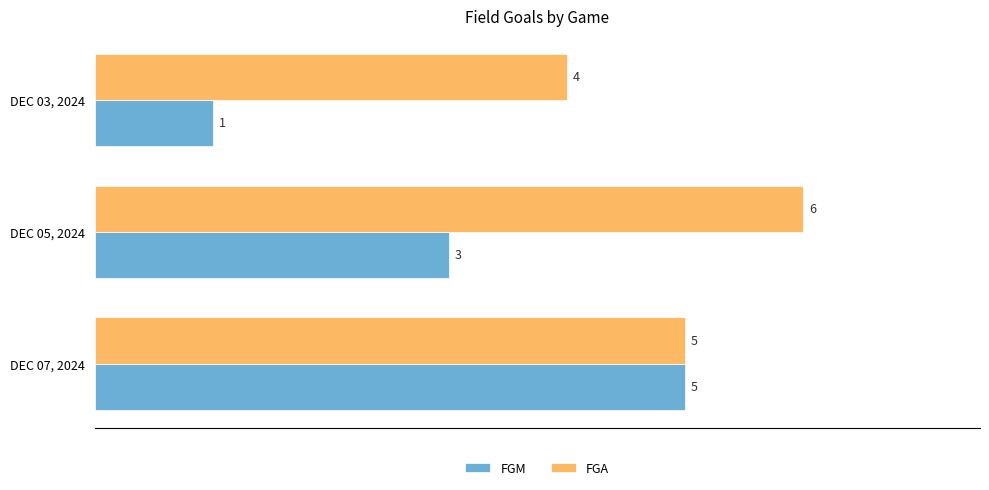

Which label corresponds to the smallest value in the chart?

DEC 03, 2024